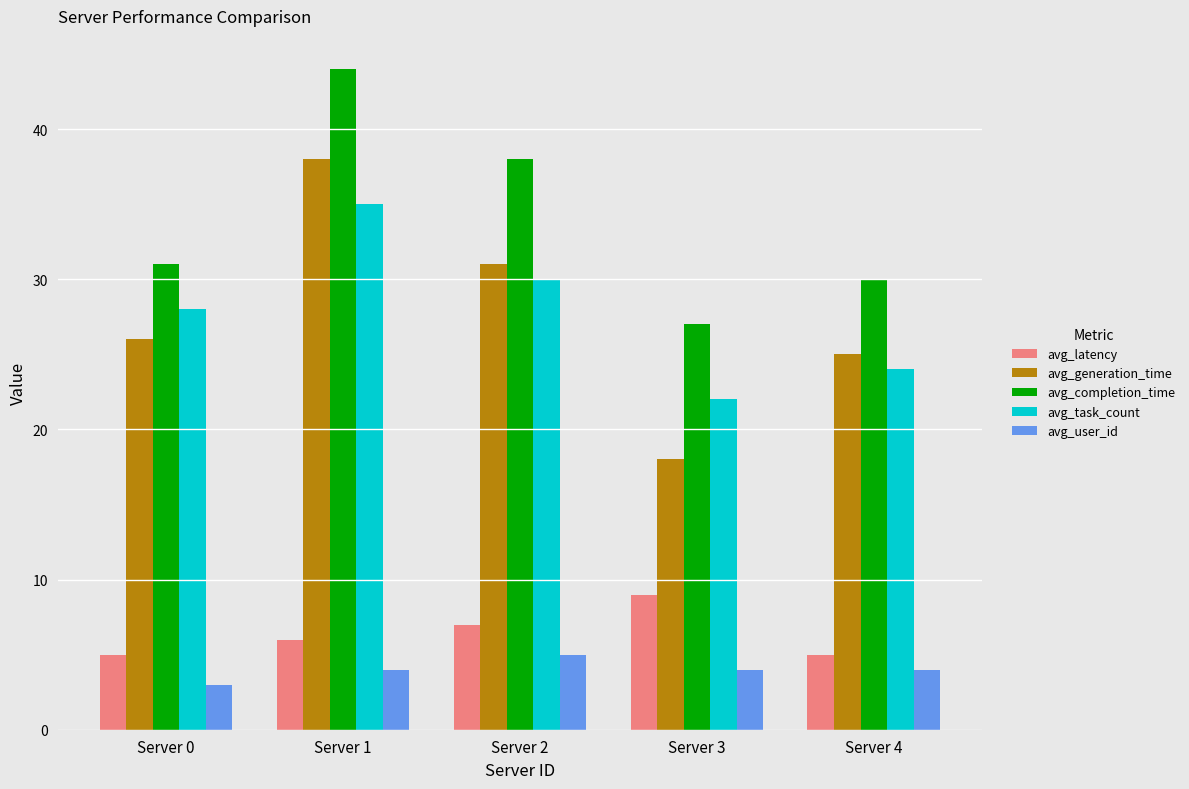

Which category has the lowest value in the avg_user_id series?

Server 0